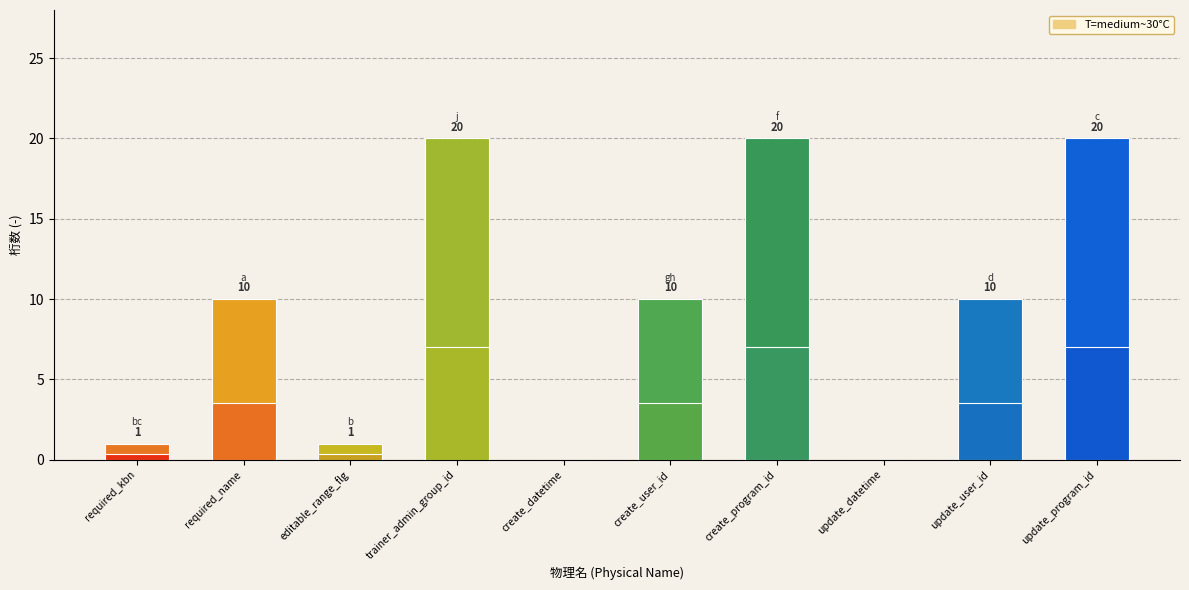

List the labels in order of value, smallest first.

create_datetime, update_datetime, required_kbn, editable_range_flg, required_name, create_user_id, update_user_id, trainer_admin_group_id, create_program_id, update_program_id